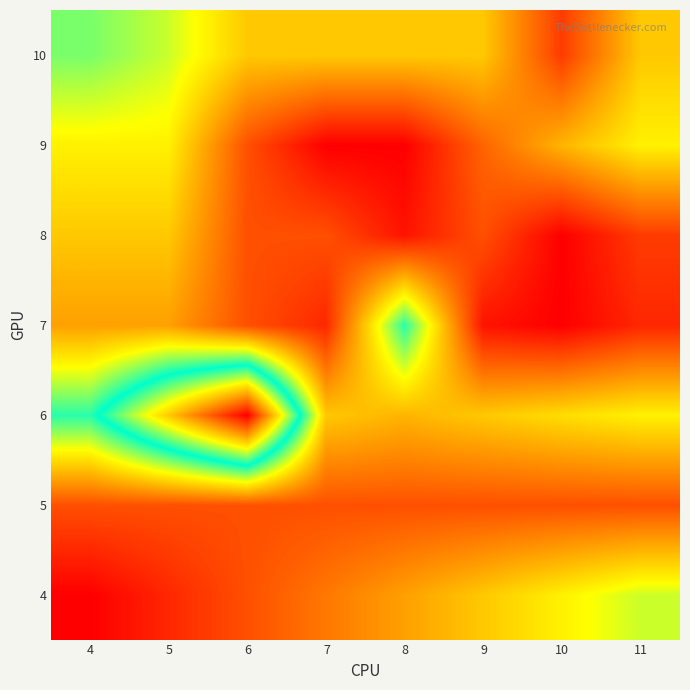

Reading left to right, transcribe all the data shown in this chart.

4: 4=10	5=20	6=30	7=40	8=50	9=60	10=70	11=80
5: 4=30	5=30	6=30	7=30	8=30	9=30	10=30	11=30
6: 4=100	5=150	6=200	7=60	8=55	9=60	10=65	11=70
7: 4=50	5=50	6=30	7=20	8=100	9=15	10=10	11=20
8: 4=60	5=60	6=30	7=30	8=15	9=30	10=10	11=25
9: 4=70	5=70	6=30	7=10	8=10	9=35	10=55	11=70
10: 4=90	5=80	6=60	7=60	8=60	9=60	10=25	11=60